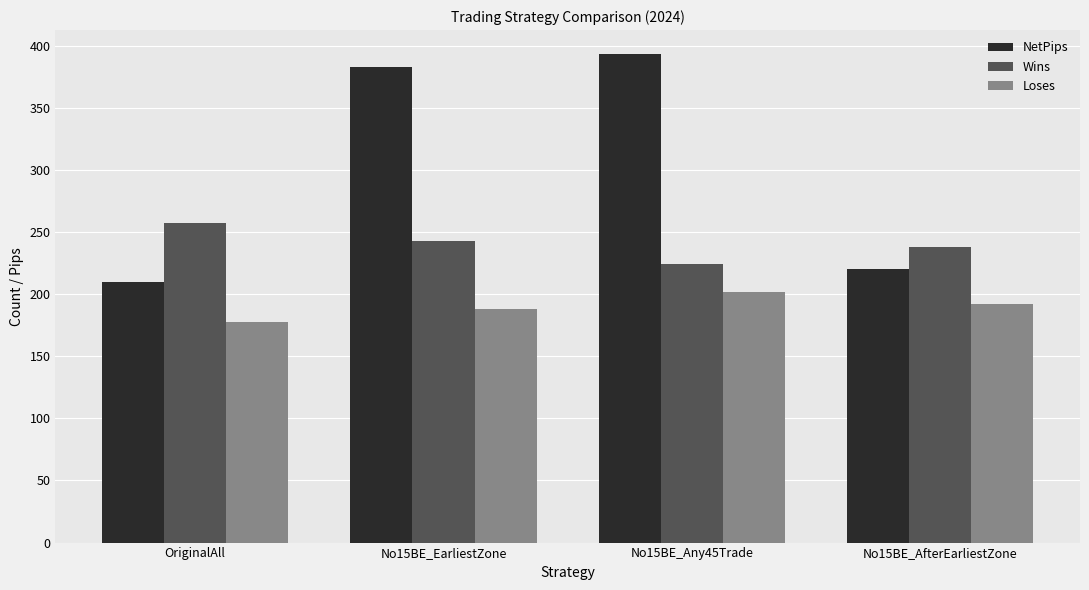

At which label does Wins reach its minimum?

No15BE_Any45Trade